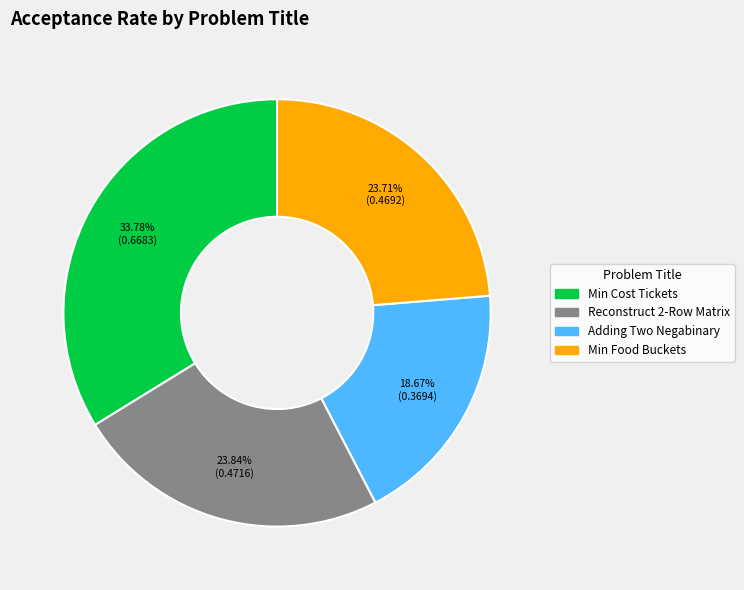

Does any single category account for the majority?

No